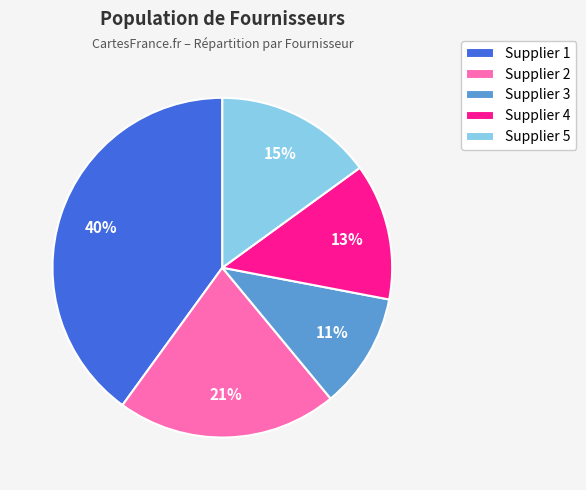

Does Supplier 1 represent more than half of the total?

No